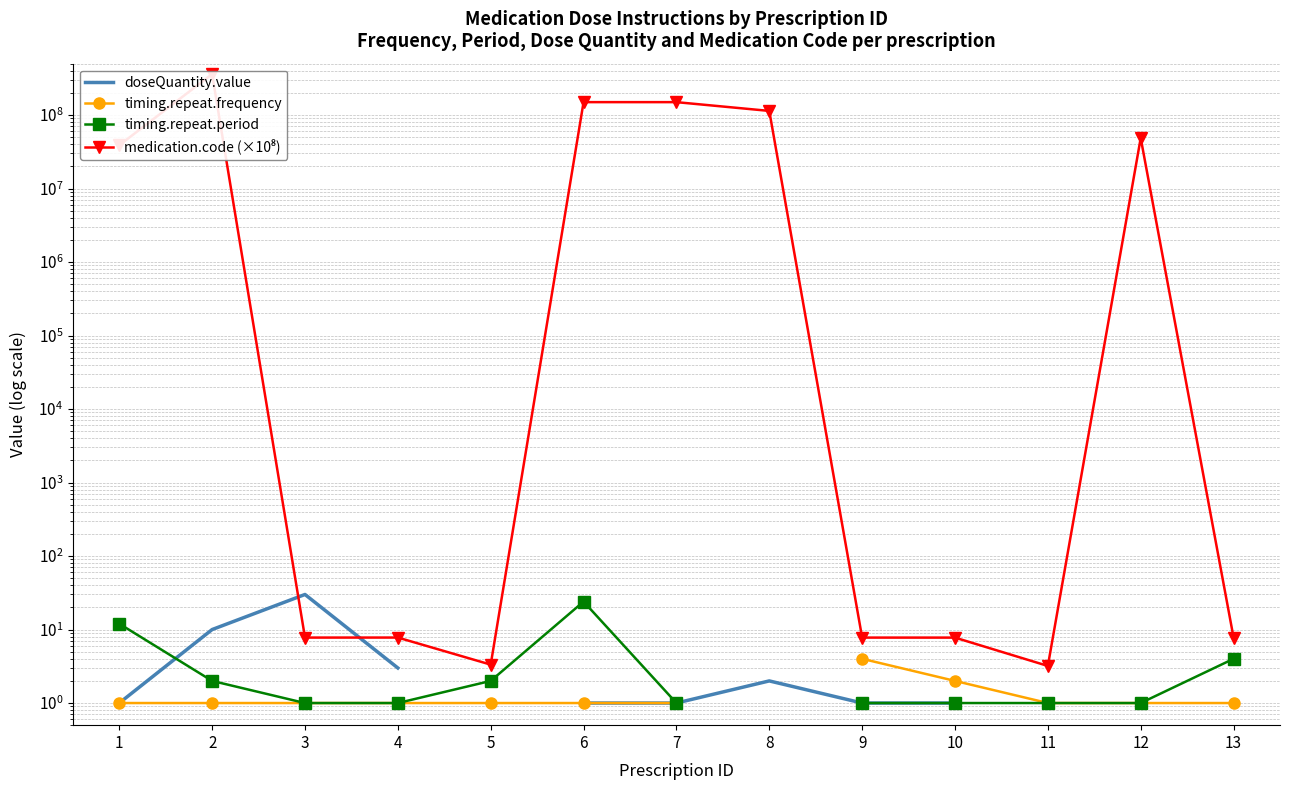

Which has a higher value, 2 or 11?

11